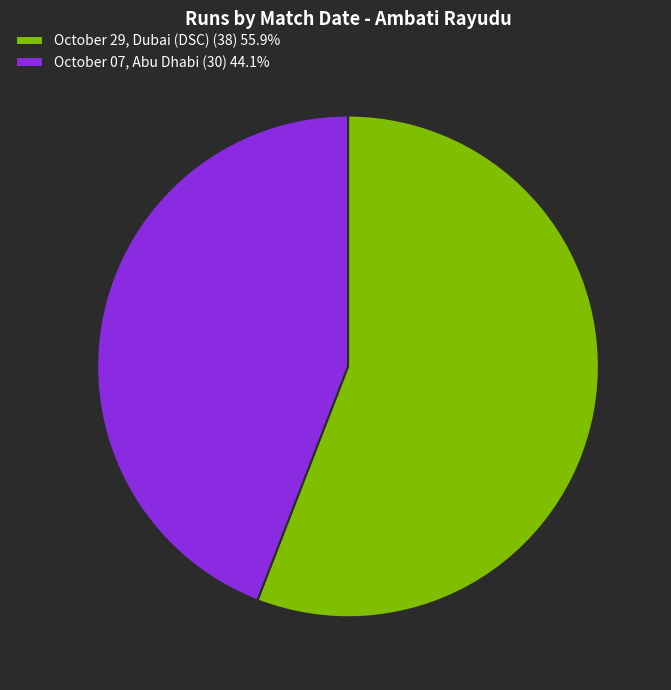

Which slice is the smallest?

October 07, Abu Dhabi